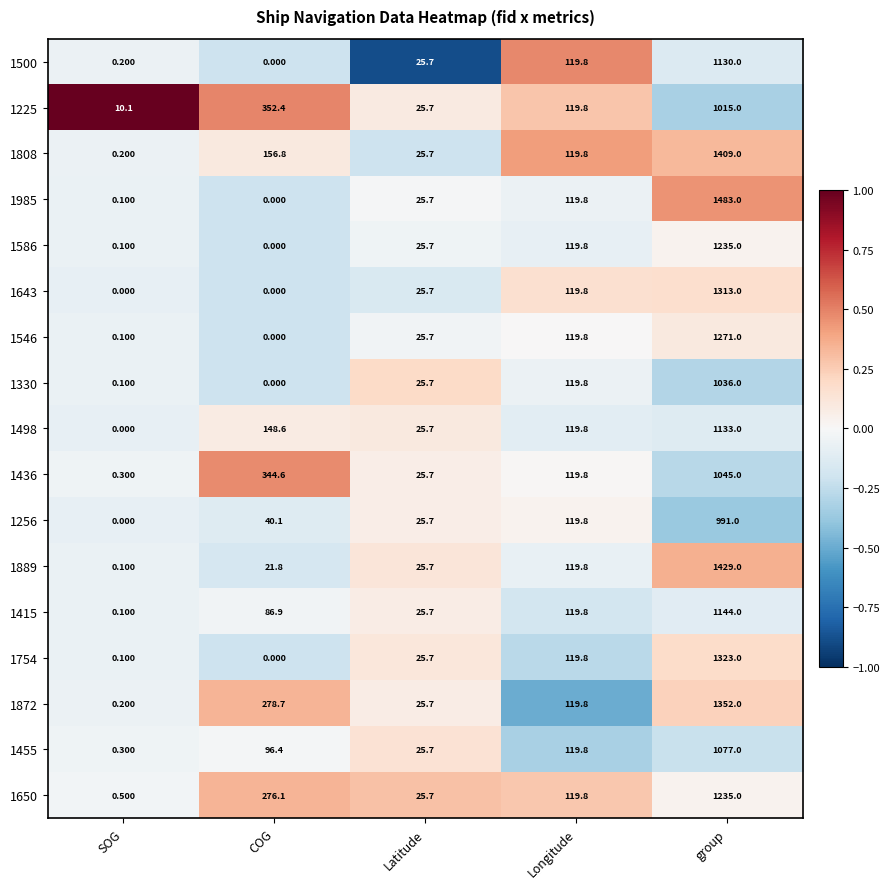

Where is 1586 nearest to the value 617?

Longitude